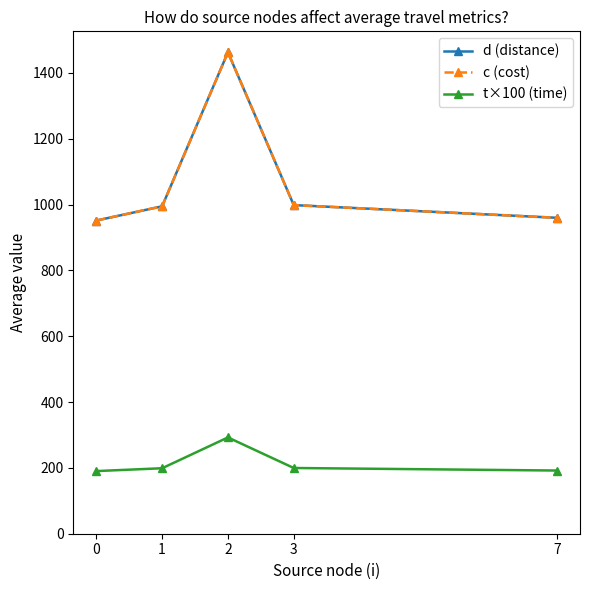

Is this an area chart (filled region under the line)?

No